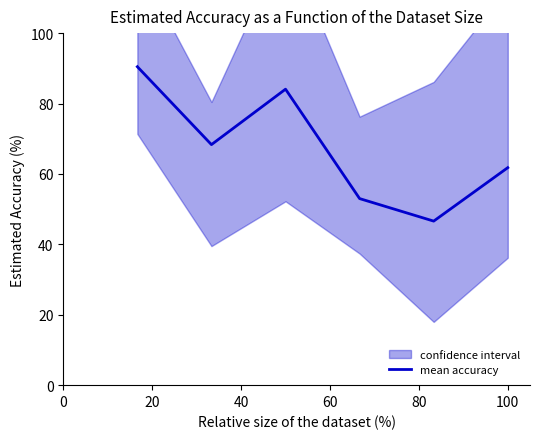

What is the change in value from 60 to 100?

+8.8